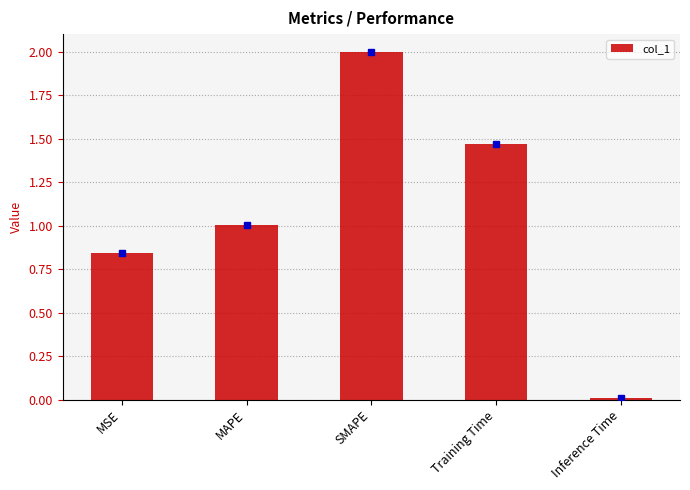

What is the label of the 1st bar from the right?

Inference Time